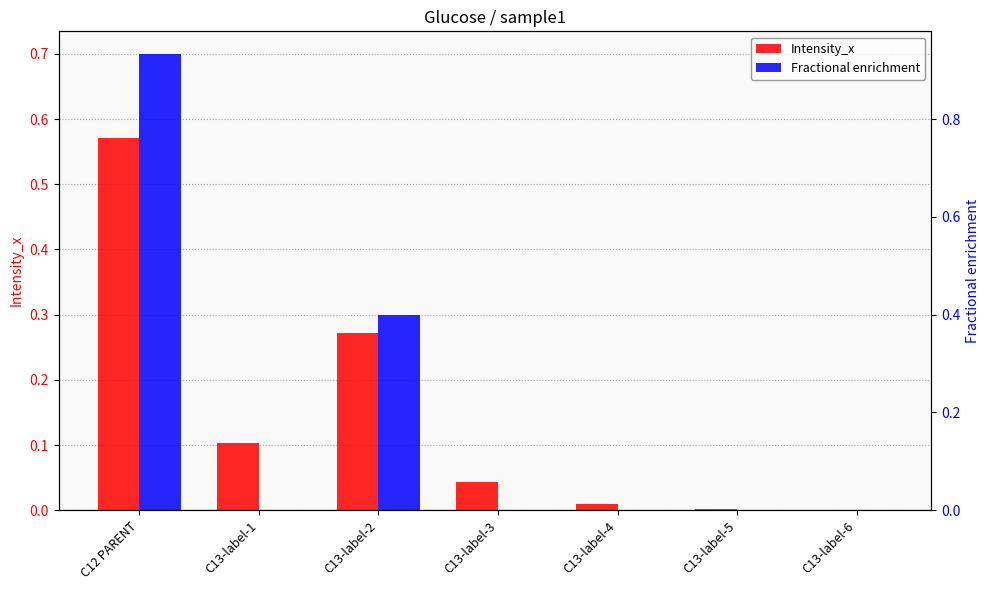

List the labels in order of Intensity_x value, largest first.

C12 PARENT, C13-label-2, C13-label-1, C13-label-3, C13-label-4, C13-label-5, C13-label-6